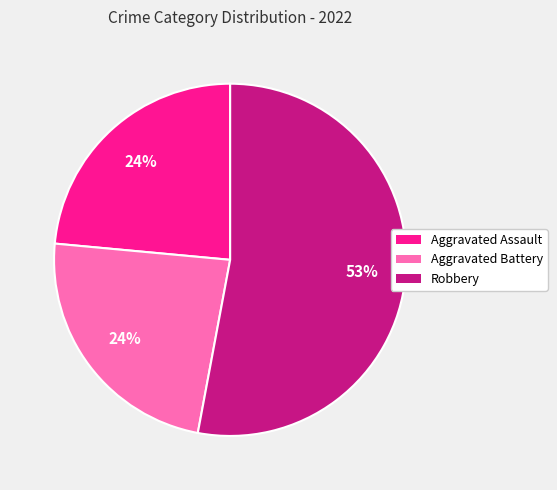

To the nearest percent, what portion does Aggravated Battery represent?

24%